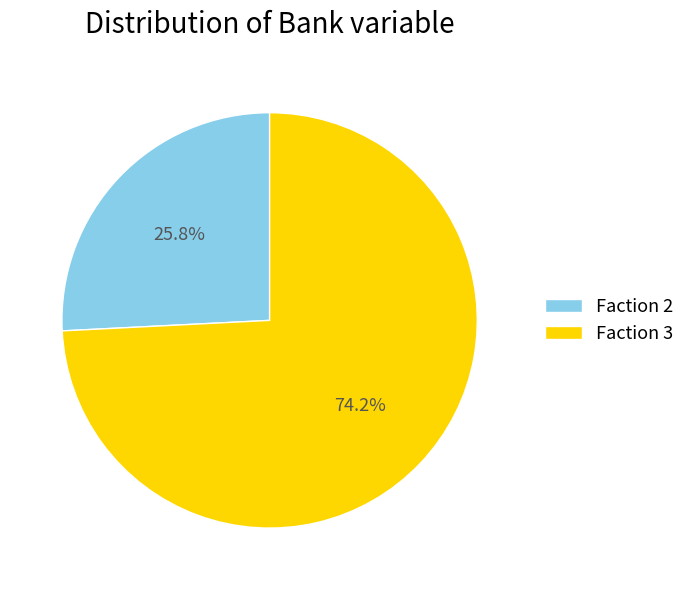

The Faction 3 slice represents 60% of the pie. True or false?

False